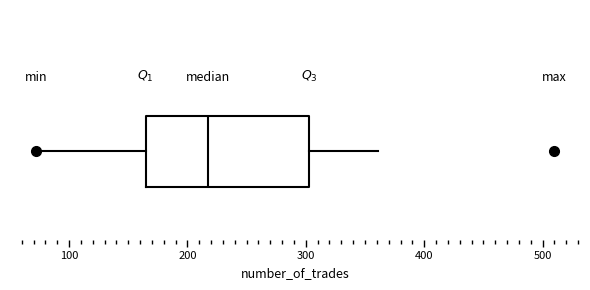

Where does the left whisker of the box end on the x-axis? The values are not printed on the chart, so give them approximately, as read against the axis.

70